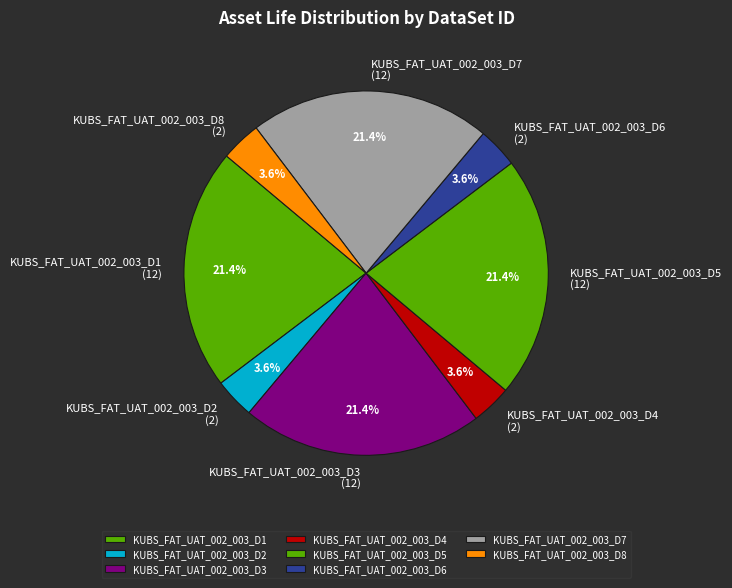

How many segments does this pie chart have?

8